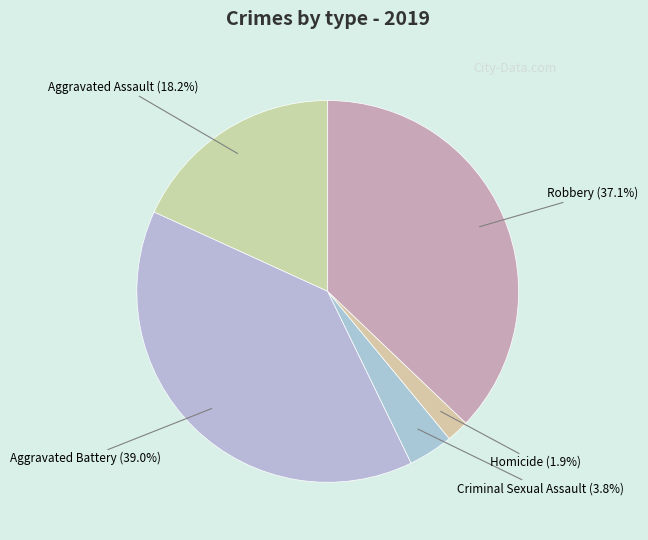

Does any single category account for the majority?

No